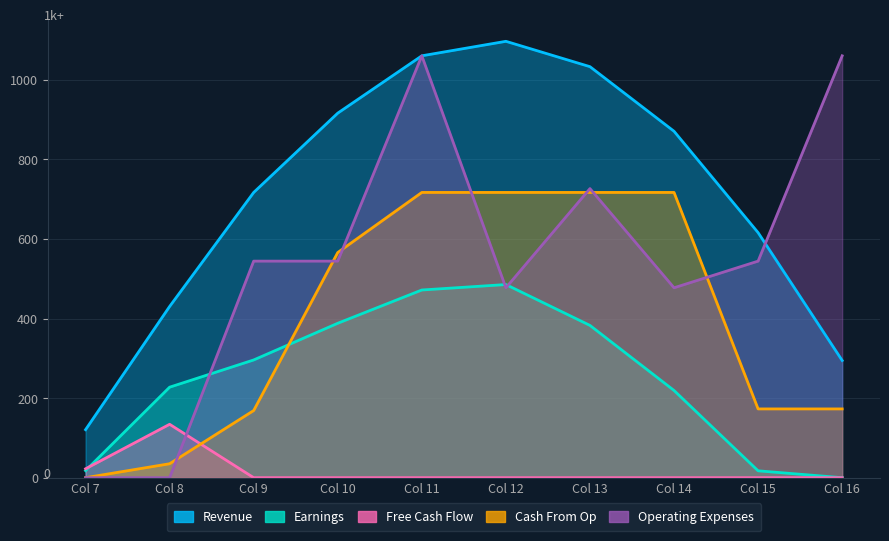

Rank the categories by Cash From Op value from lowest to highest.

Col 7, Col 8, Col 9, Col 15, Col 16, Col 10, Col 11, Col 12, Col 13, Col 14